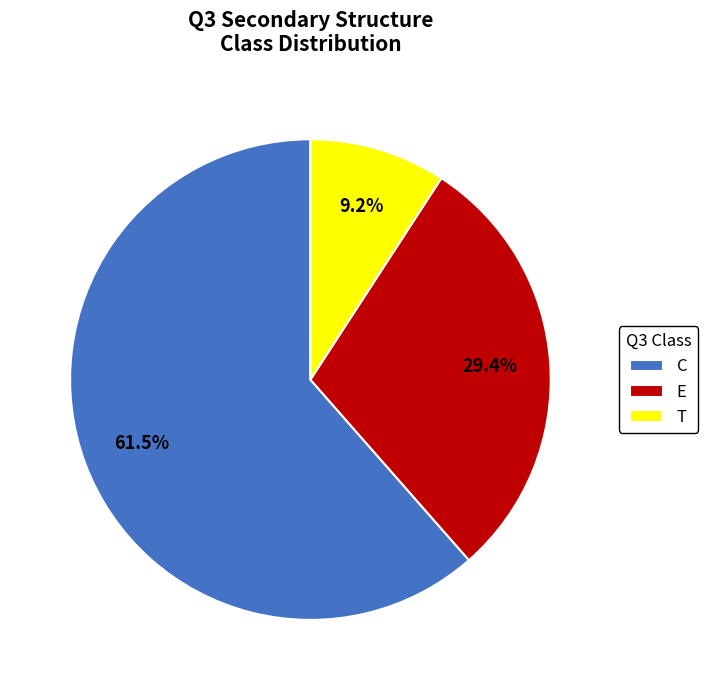

To the nearest percent, what is the difference between the E and T slice percentages?

20%